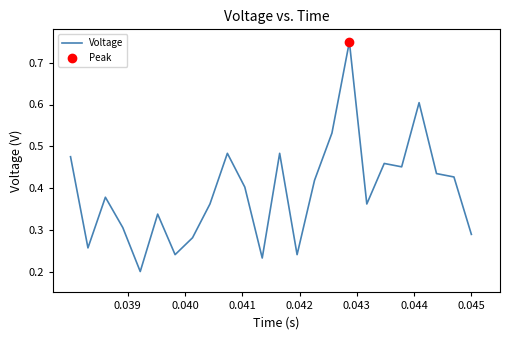

What is the greatest value displayed?

0.8